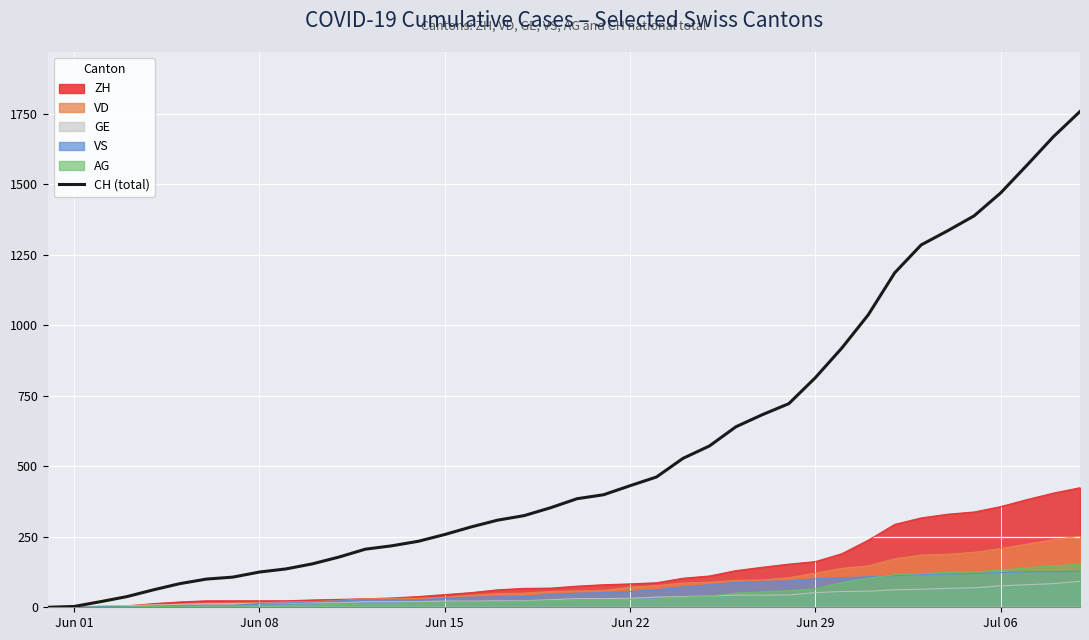

The value of ZH at Jun 22 is 83. True or false?

True